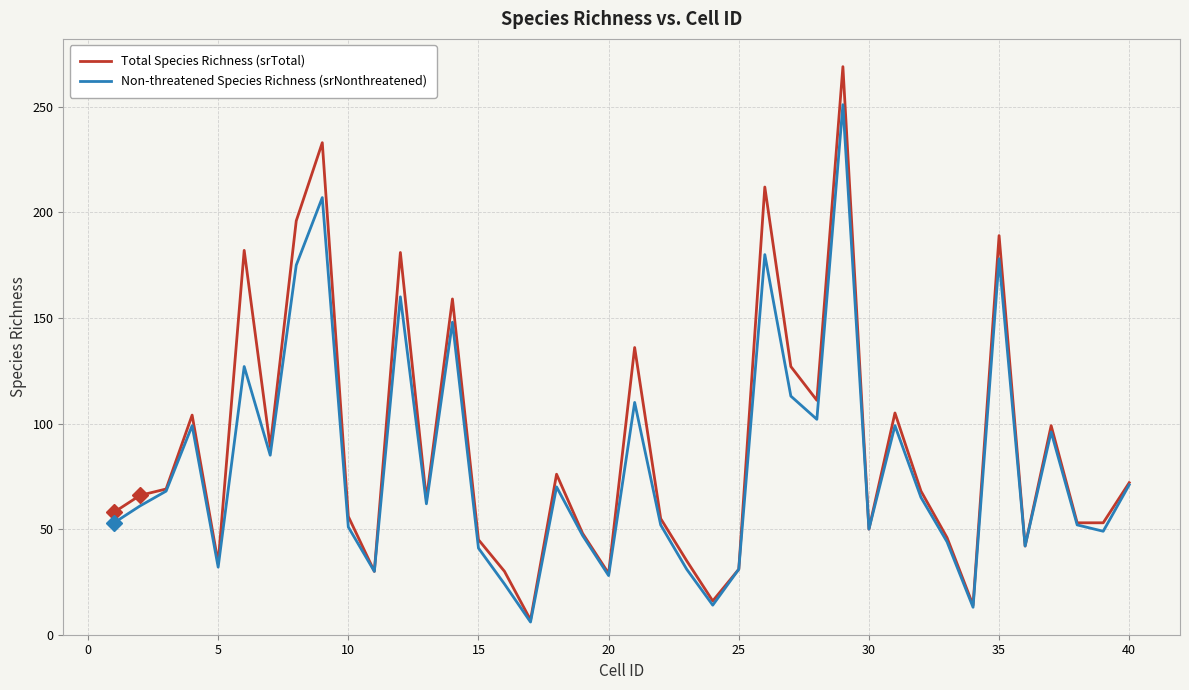

Rank the series by their maximum value, from lowest to highest.

Non-threatened Species Richness (srNonthreatened), Total Species Richness (srTotal)